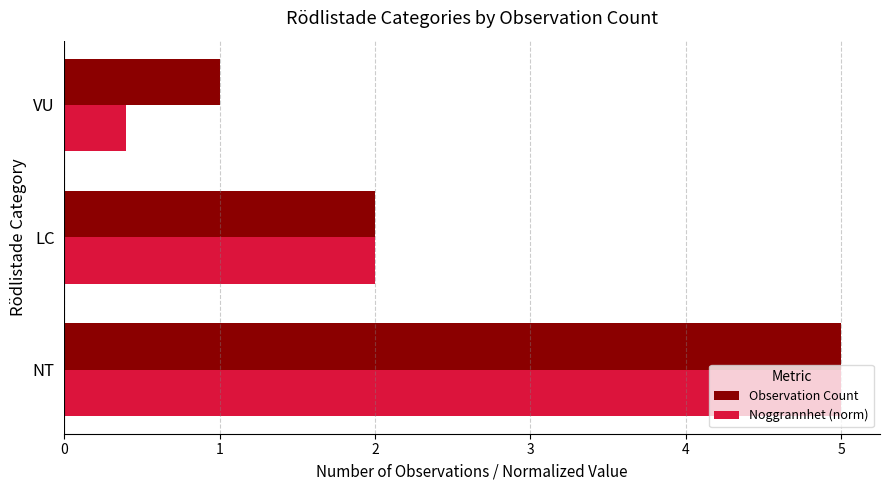

How many categories are shown in the chart?

3